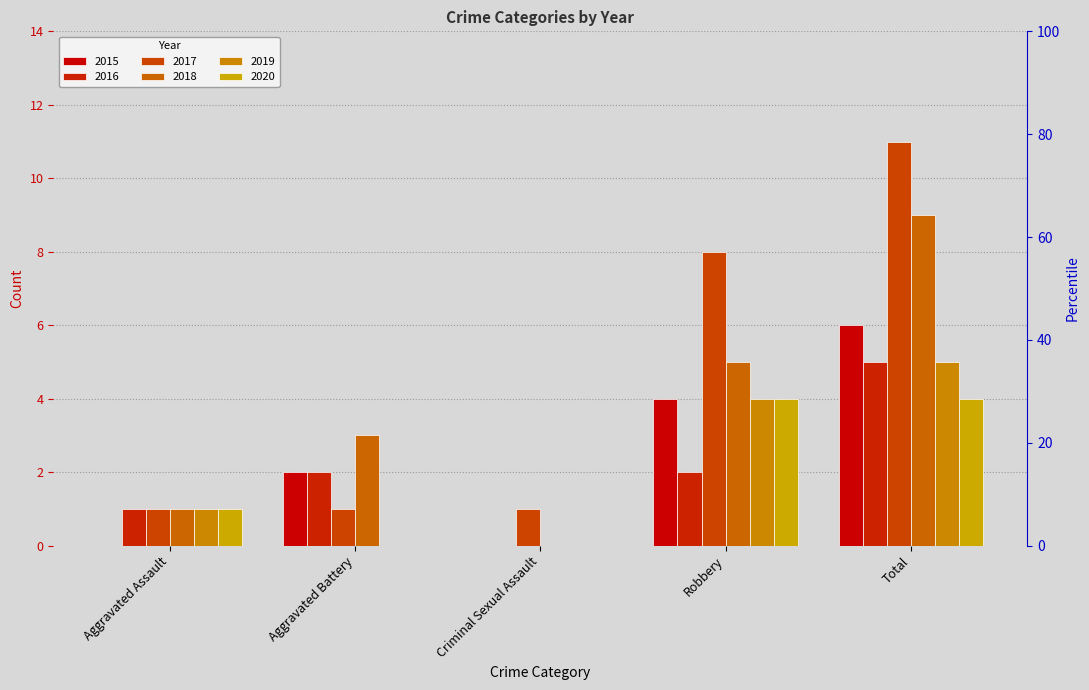

Reading left to right, extract all data points from this chart.

2015: Aggravated Assault=0	Aggravated Battery=2	Criminal Sexual Assault=0	Robbery=4	Total=6
2016: Aggravated Assault=1	Aggravated Battery=2	Criminal Sexual Assault=0	Robbery=2	Total=5
2017: Aggravated Assault=1	Aggravated Battery=1	Criminal Sexual Assault=1	Robbery=8	Total=11
2018: Aggravated Assault=1	Aggravated Battery=3	Criminal Sexual Assault=0	Robbery=5	Total=9
2019: Aggravated Assault=1	Aggravated Battery=0	Criminal Sexual Assault=0	Robbery=4	Total=5
2020: Aggravated Assault=1	Aggravated Battery=0	Criminal Sexual Assault=0	Robbery=4	Total=4